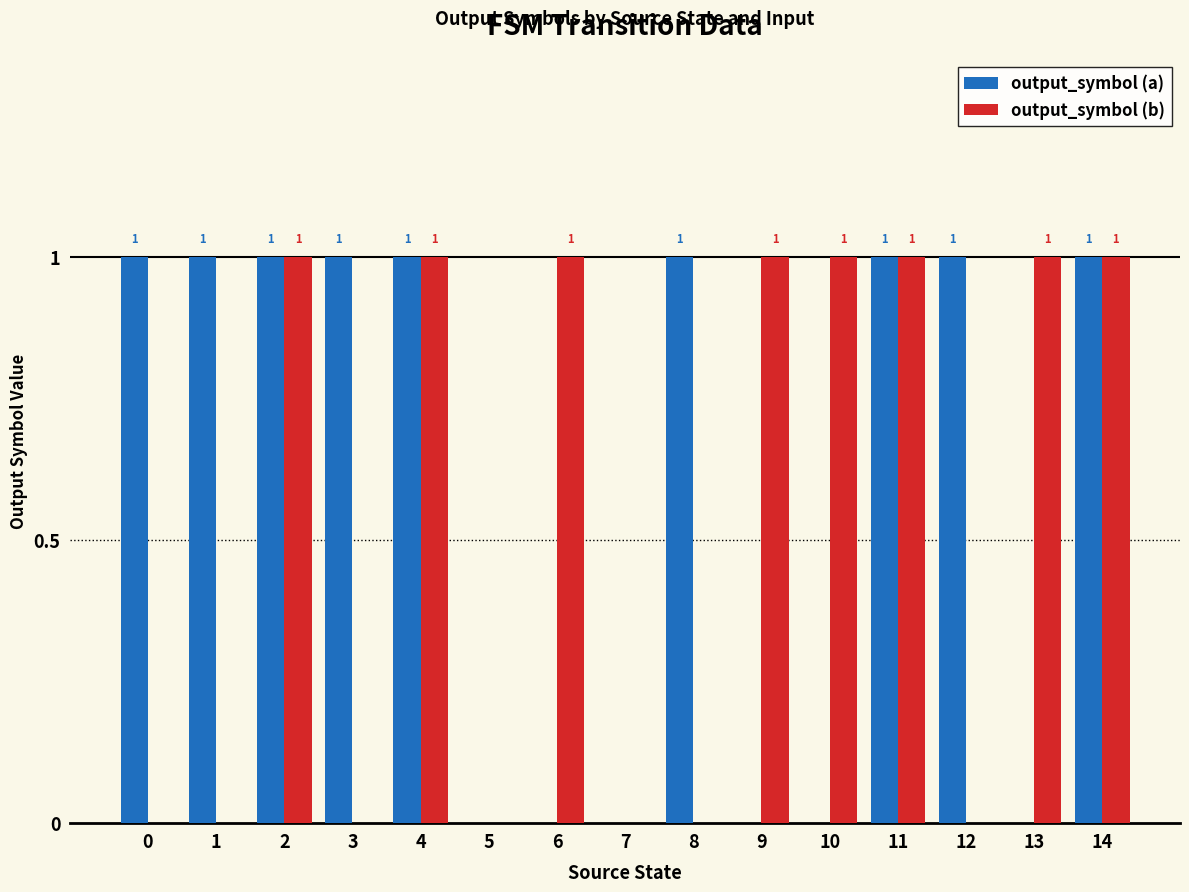

How many groups of bars are there?

15